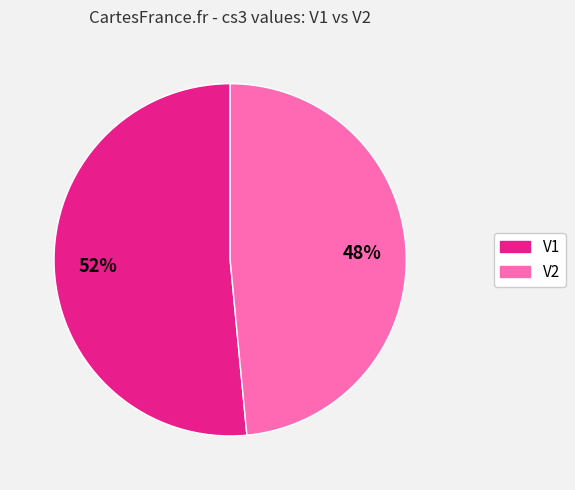

Approximately how many times larger is the value at V1 compared to V2?

1.1